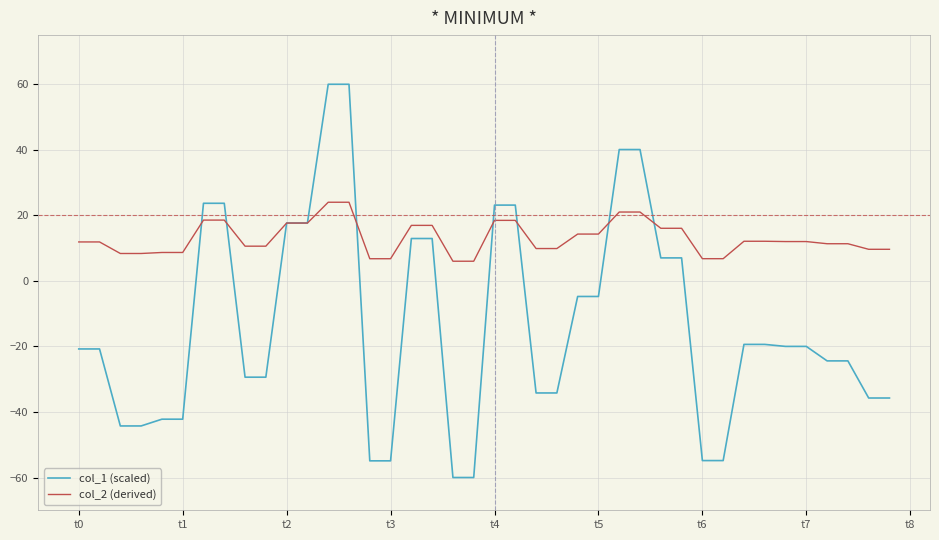

Which series has the largest total across all categories?

col_2 (derived)